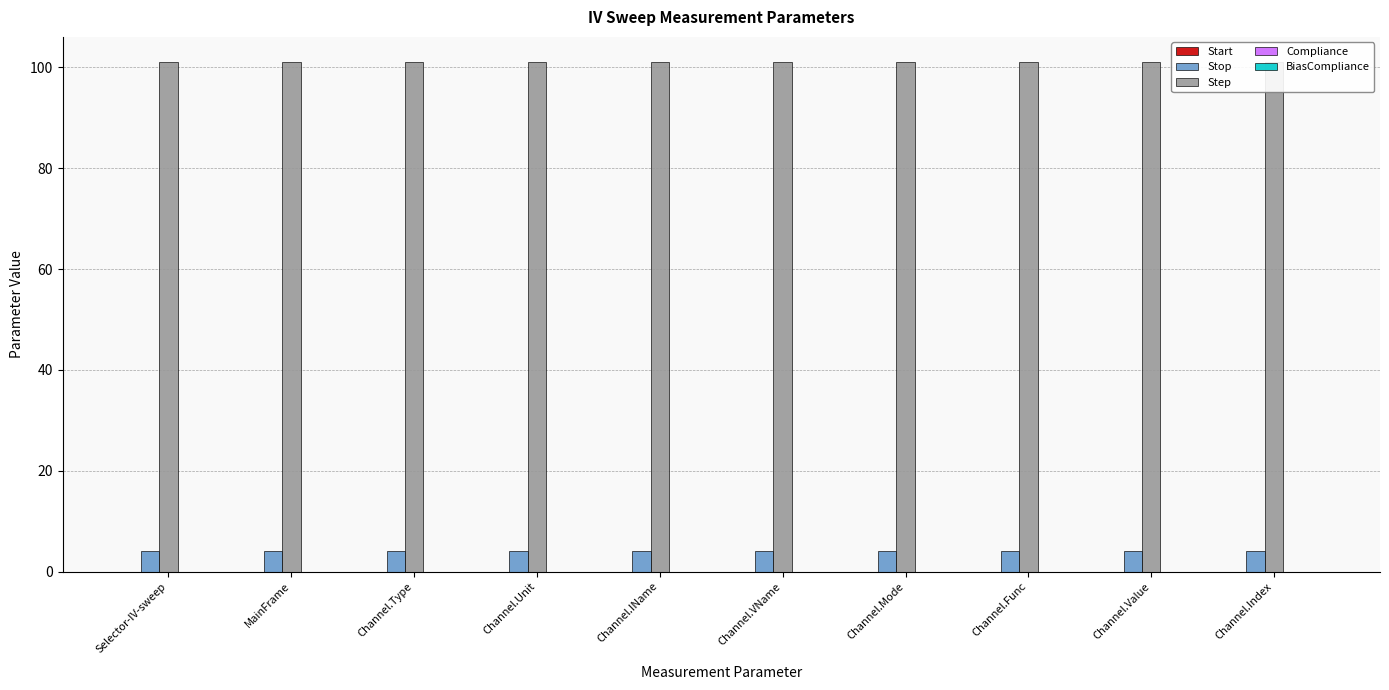

What is the label of the 1st bar from the right?

Channel.Index